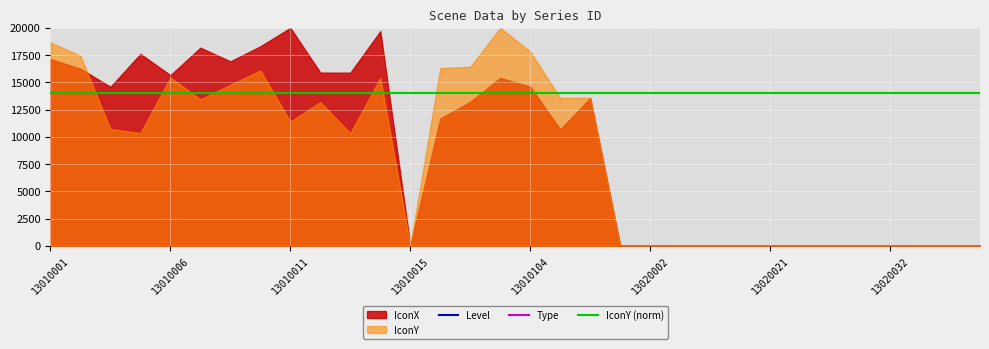

Where is IconY (norm) nearest to the value 14000?

13010001